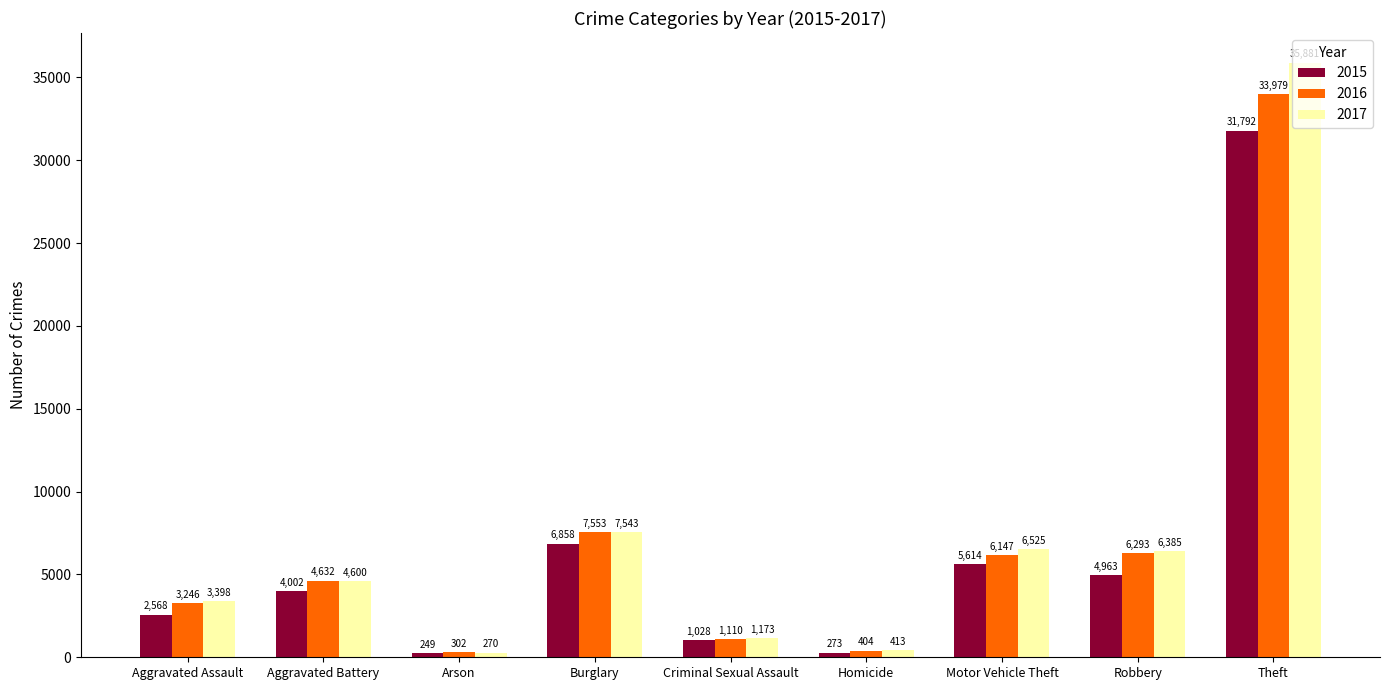

Rank the categories by 2015 value from highest to lowest.

Theft, Burglary, Motor Vehicle Theft, Robbery, Aggravated Battery, Aggravated Assault, Criminal Sexual Assault, Homicide, Arson